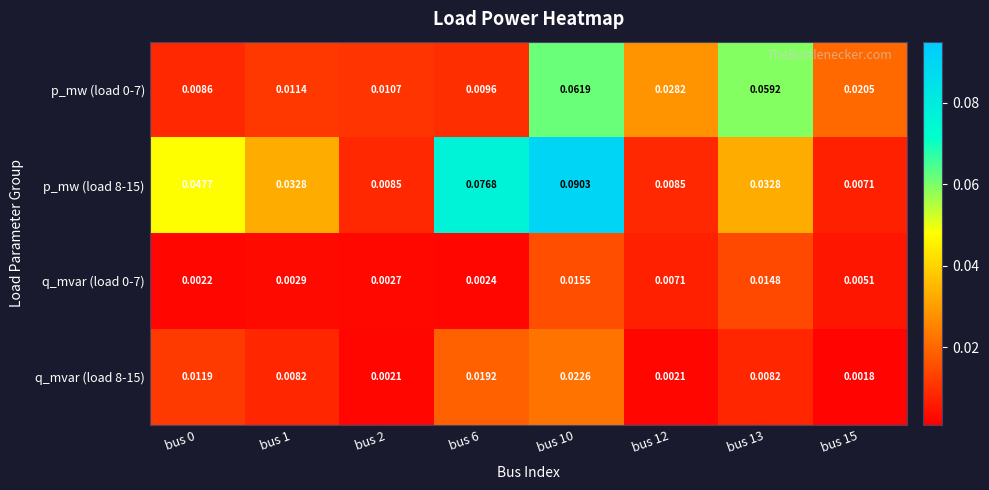

Between bus 10 and bus 12, which series saw the biggest shift?

p_mw (load 8-15)